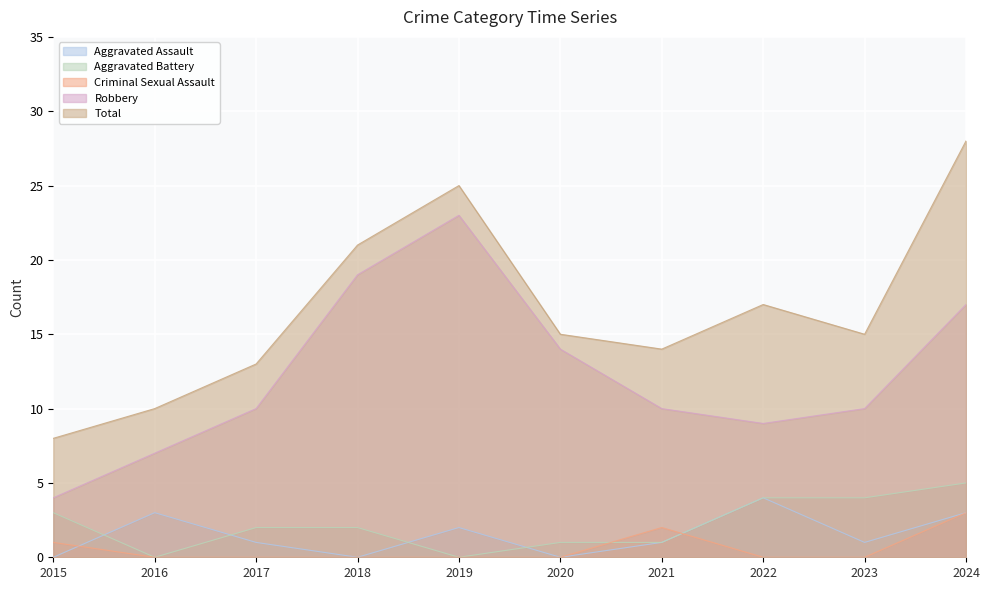

At which label does Aggravated Assault reach its minimum?

2015